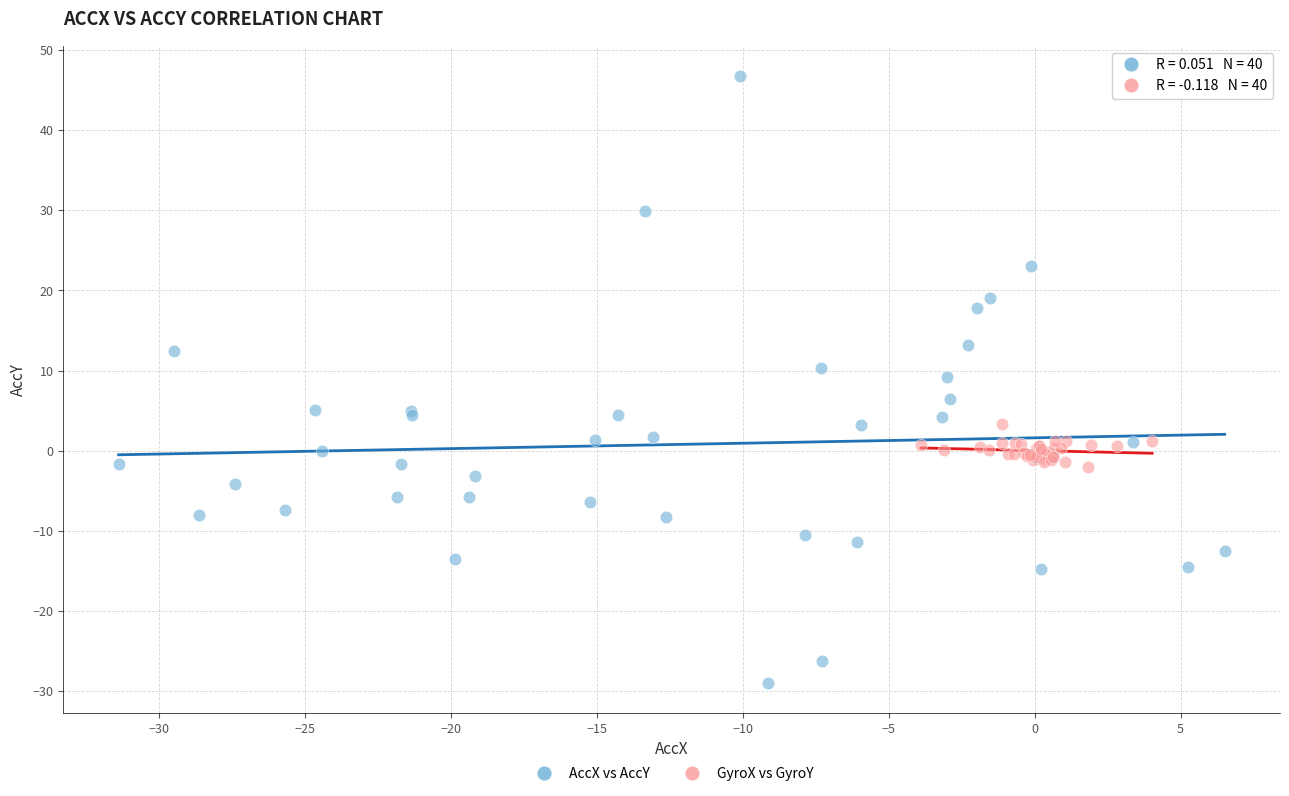

What are all the series names shown in the legend?

AccX vs AccY, GyroX vs GyroY